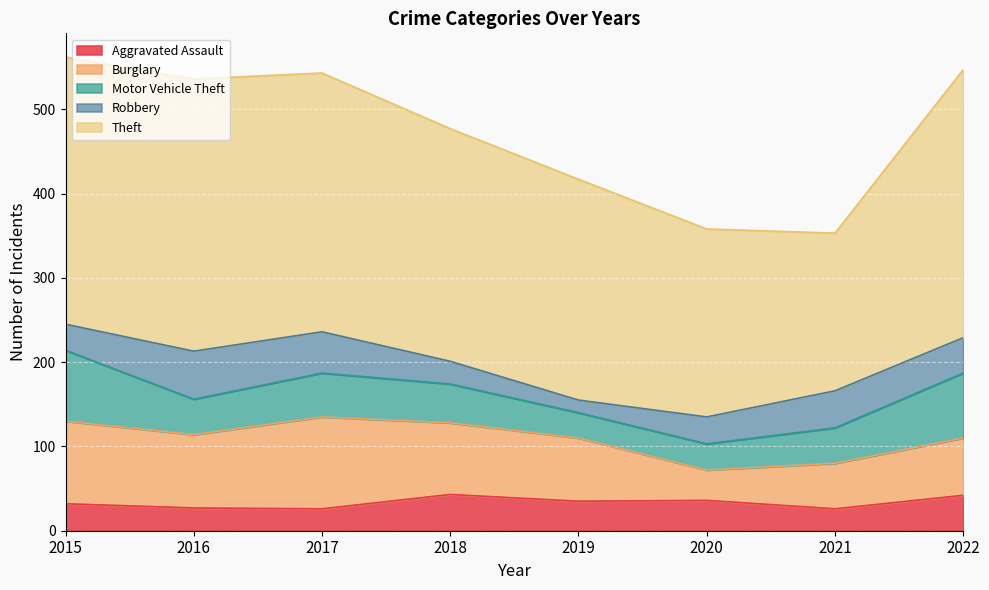

At which category does the chart reach its peak across all series?

2016